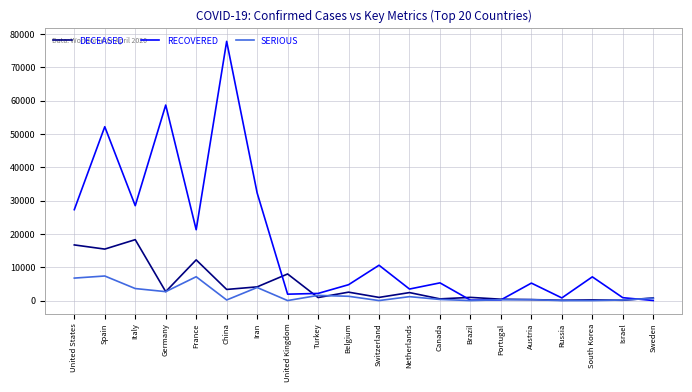

How many values in the DECEASED series are below 2396?

10